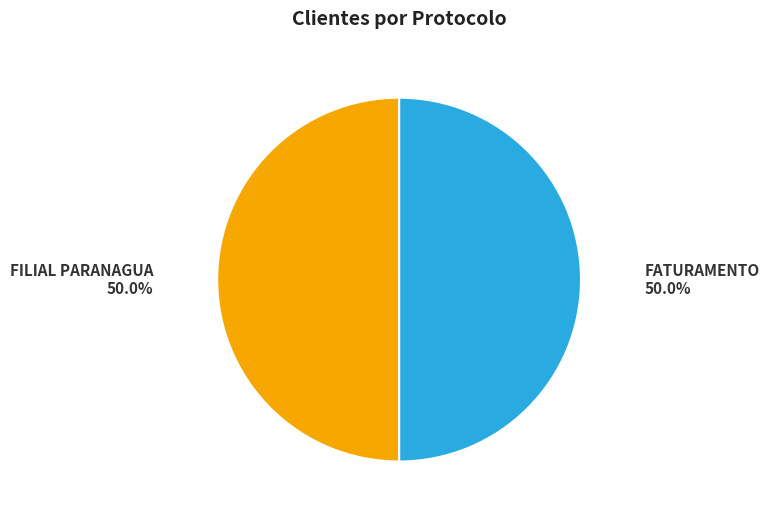

Which slice is the smallest?

FILIAL PARANAGUA